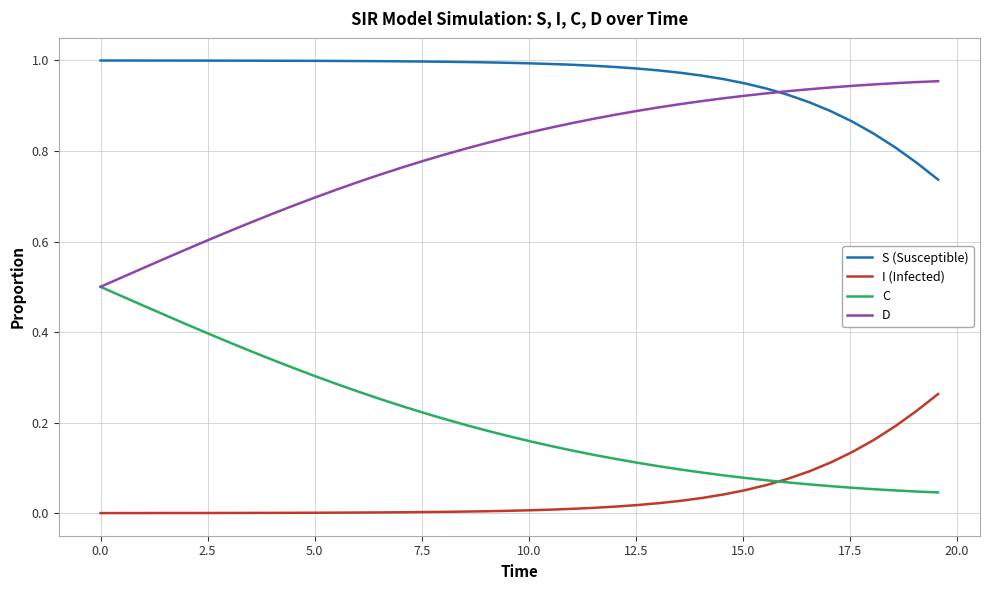

Which series has the largest total across all categories?

S (Susceptible)